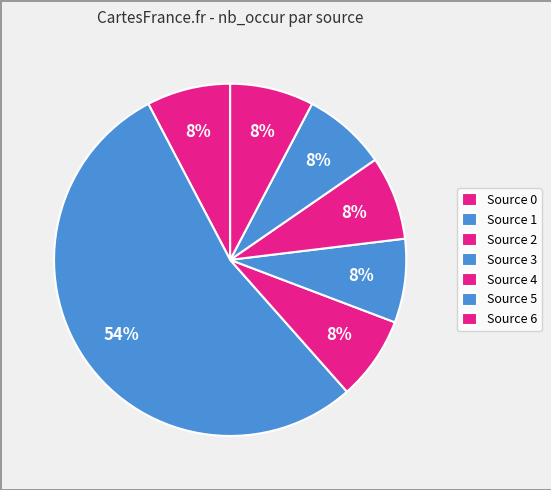

Count the number of slices in the pie.

7